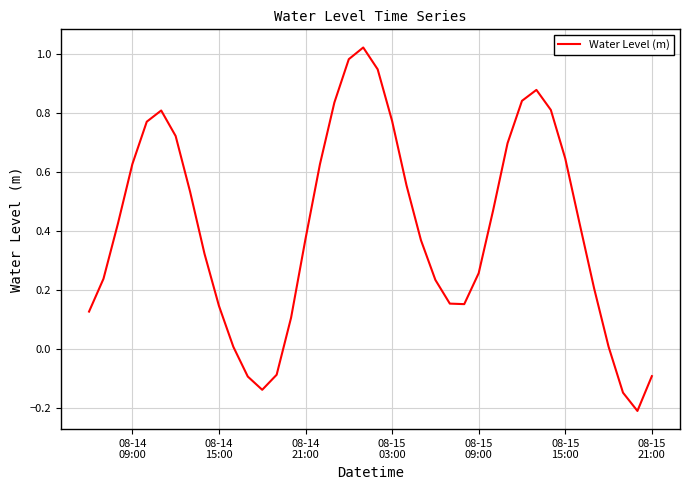

What is the average value?

0.4